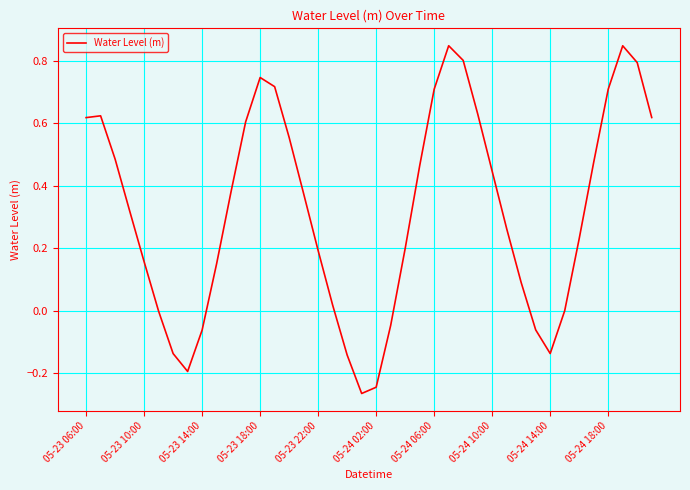

What is the difference between the maximum and minimum values?

1.1